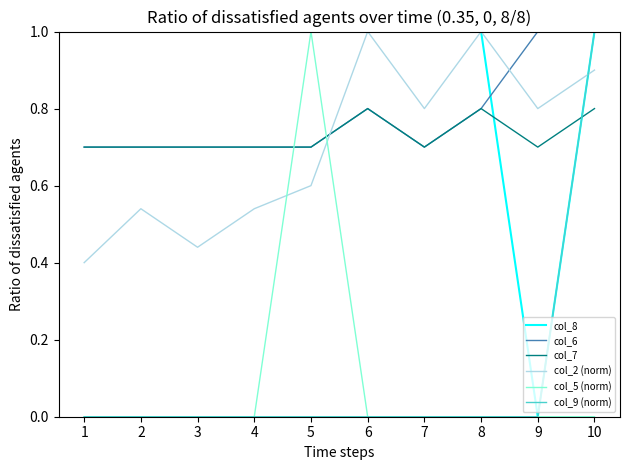

True or false: col_7 has a value of 0.7 at 9.

True